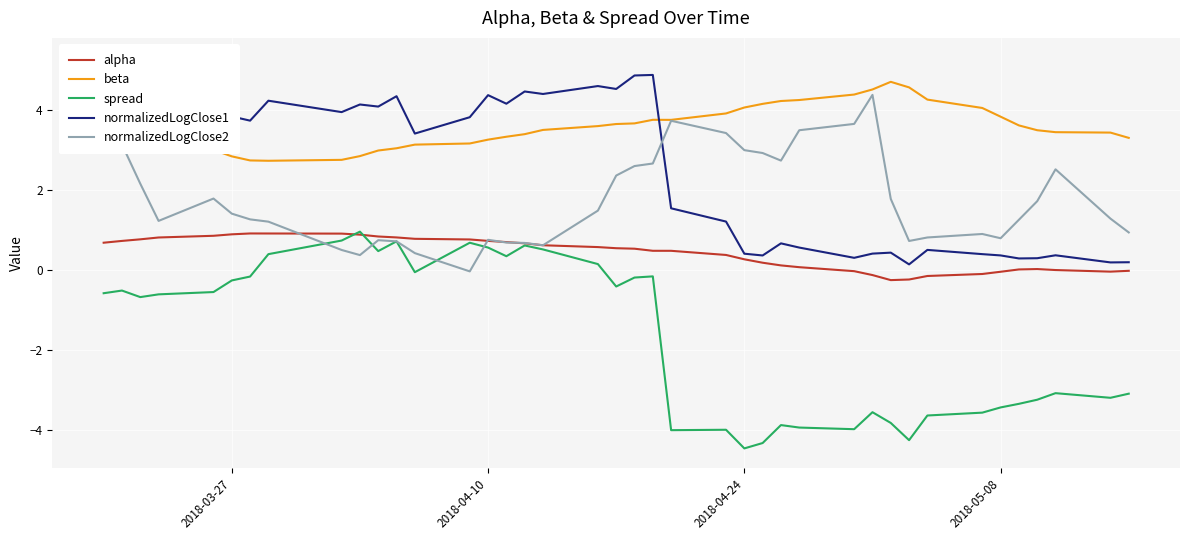

What is the difference between the maximum and second lowest values in the alpha series?

1.2